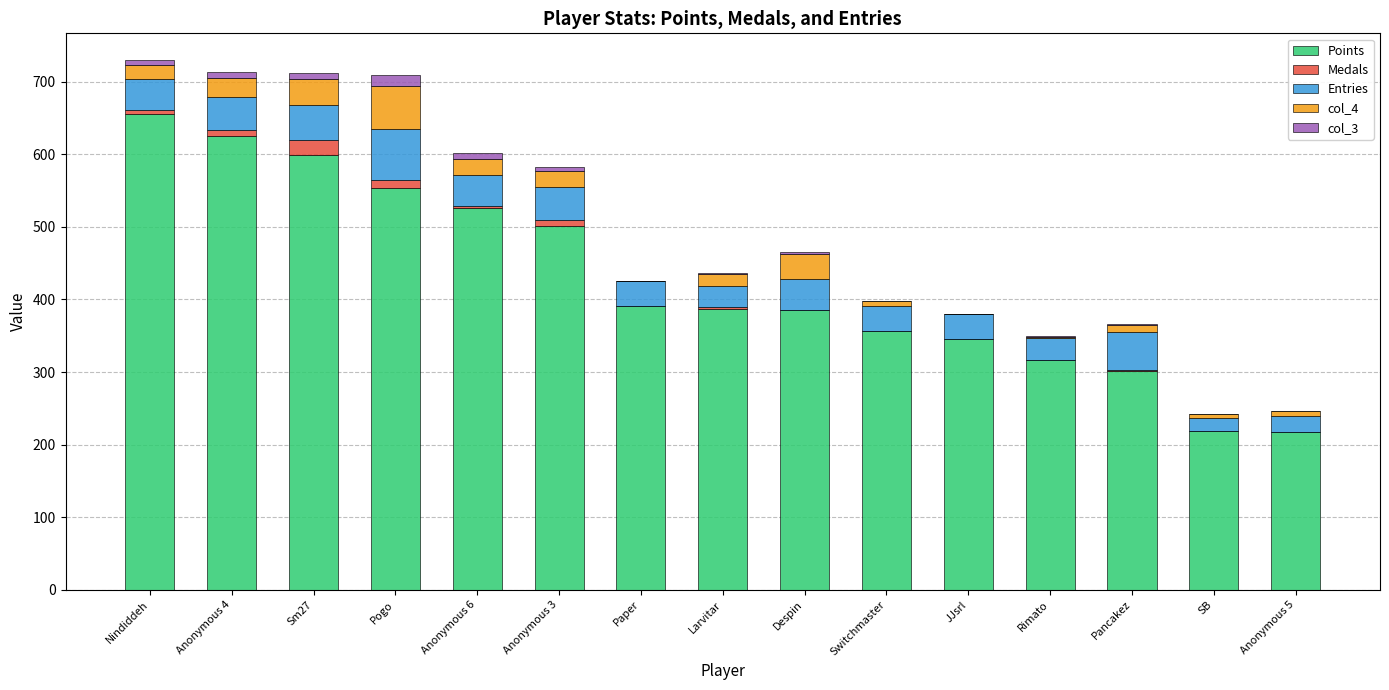

What is the maximum value for Points?

655